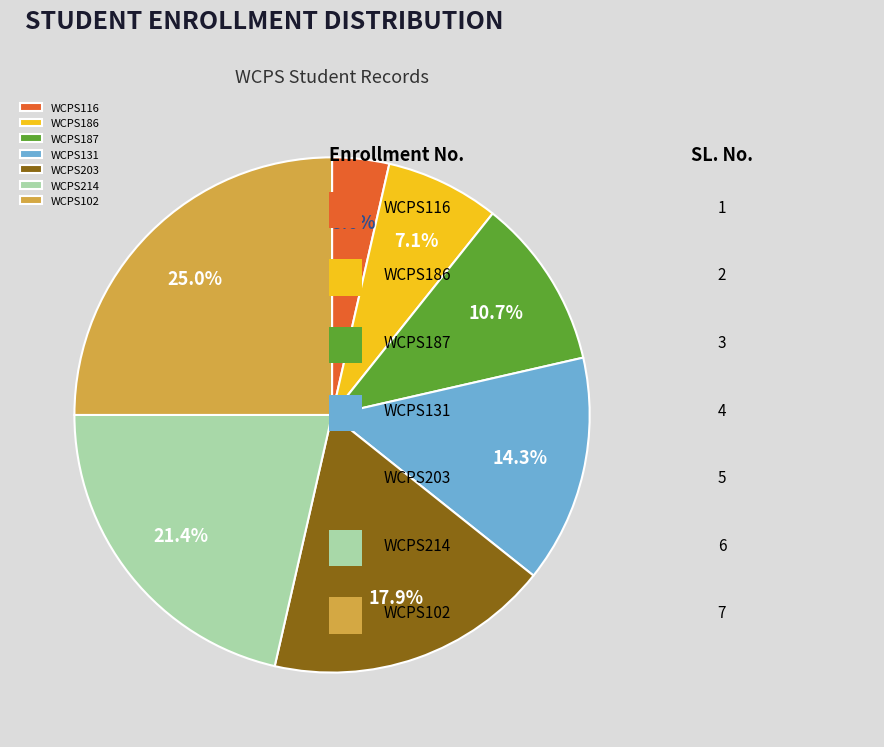

Which category has the biggest portion of the pie?

WCPS102